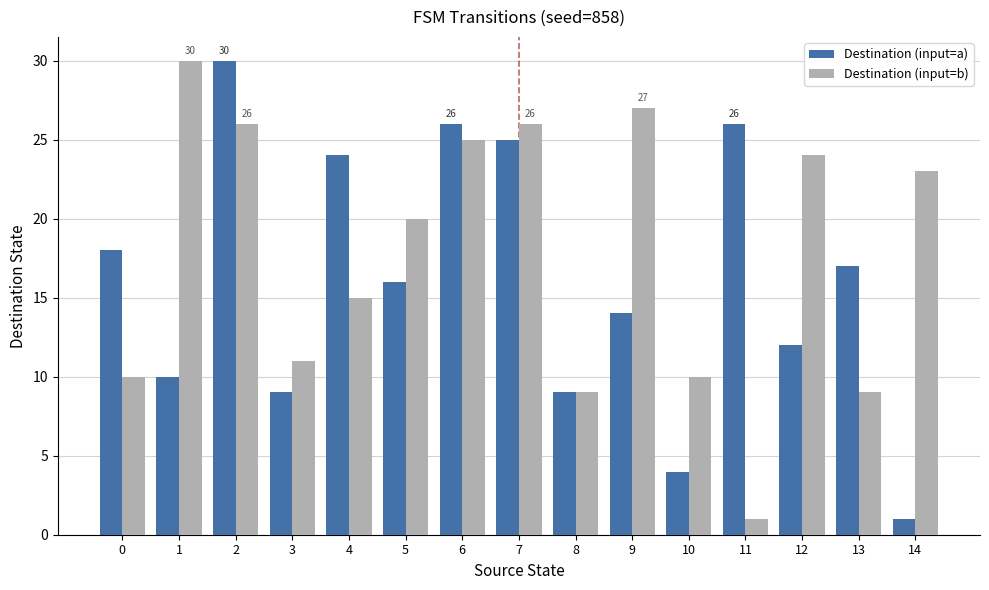

Is the value of Destination (input=a) at 4 greater than the value of Destination (input=b) at 1?

No